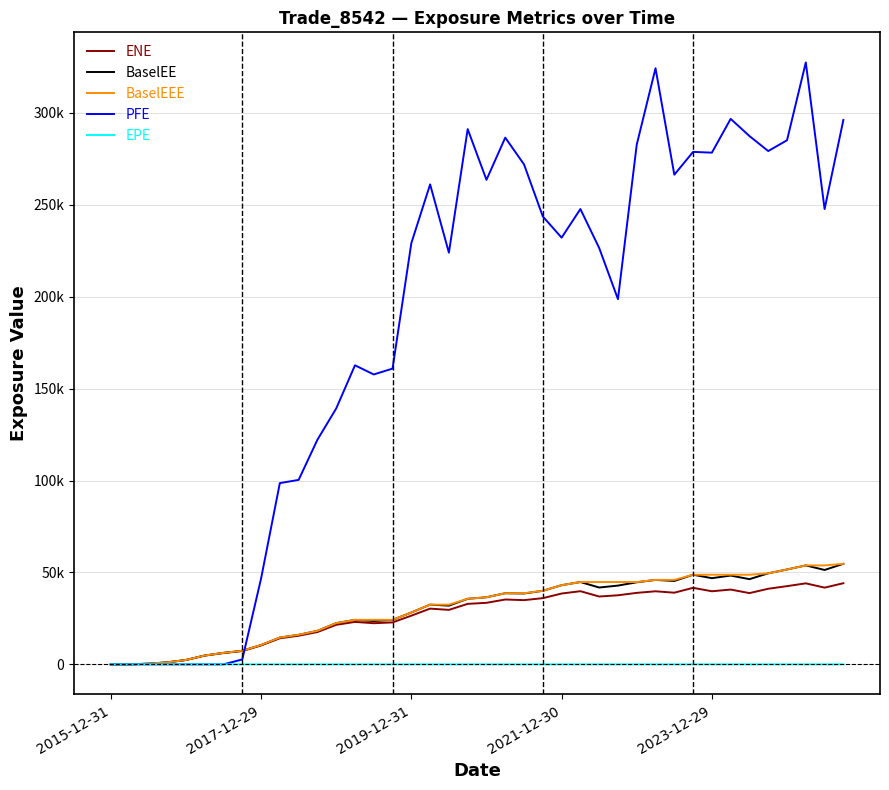

What are all the series names shown in the legend?

ENE, BaselEE, BaselEEE, PFE, EPE